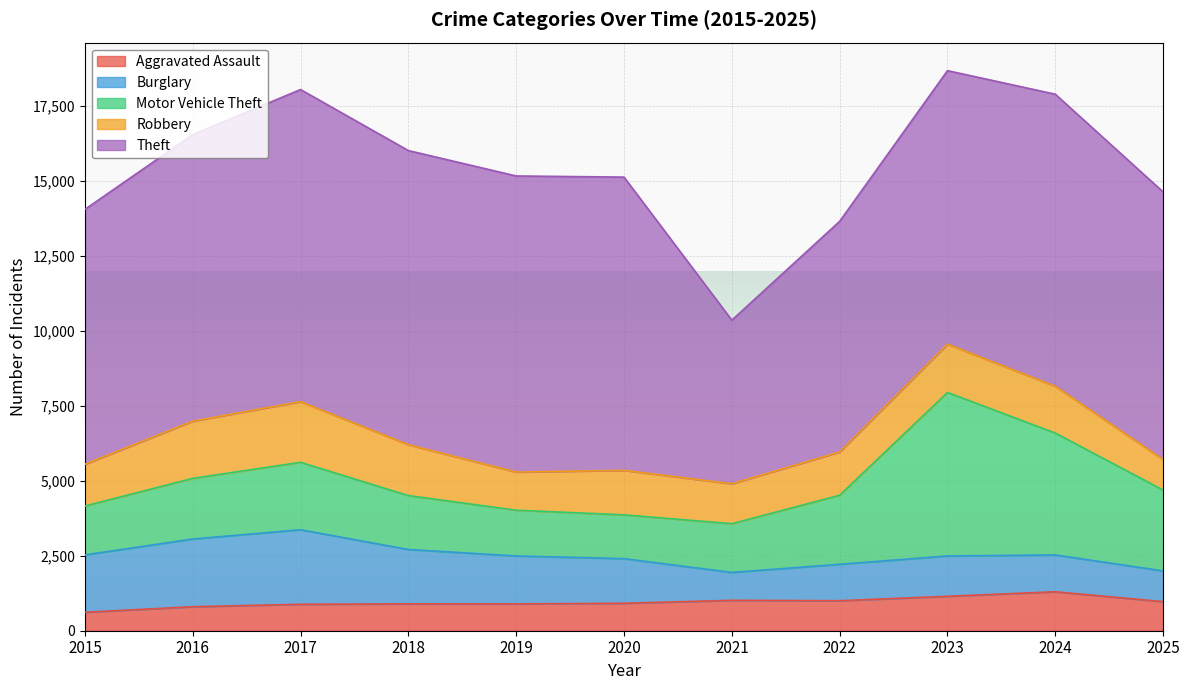

What is the sum of all Theft values?

98849